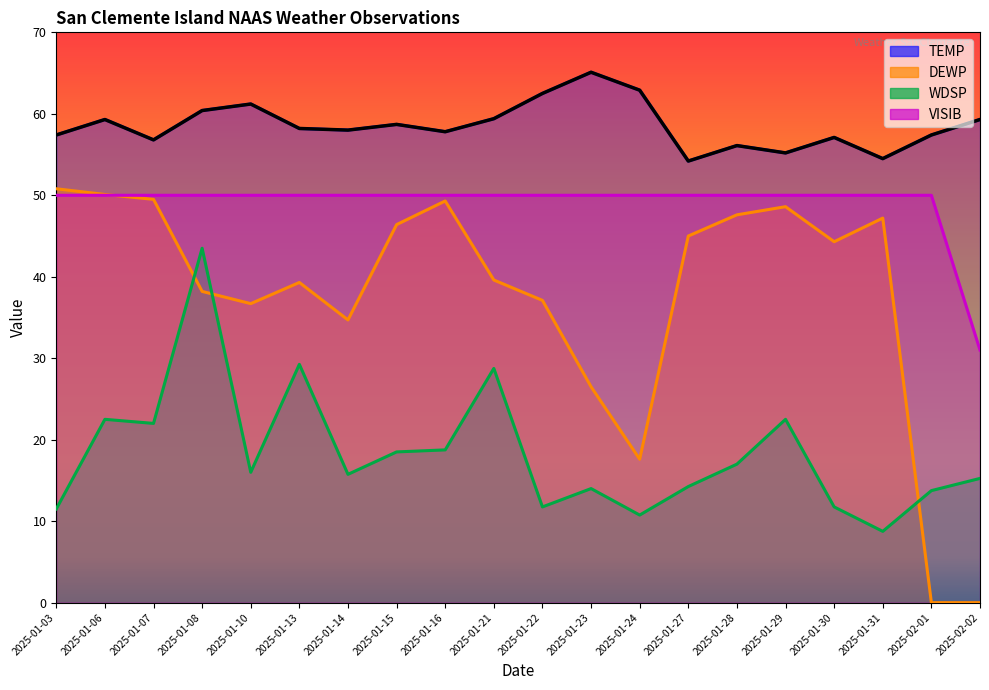

Where is DEWP nearest to the value 25?

2025-01-23